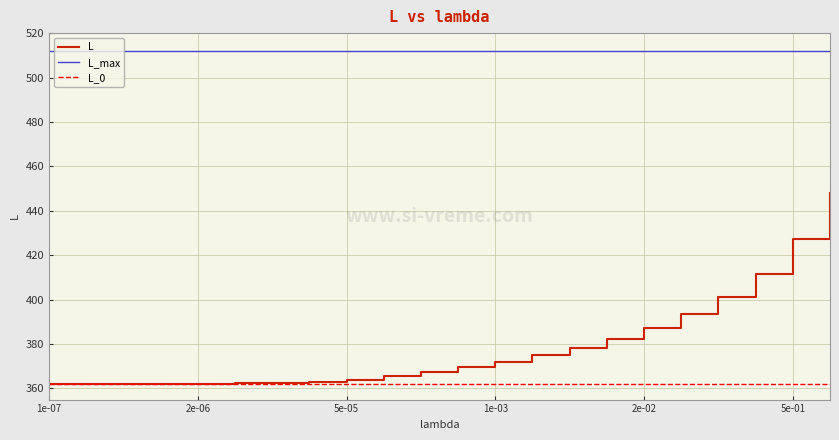

Which series has the largest range (max minus min)?

L